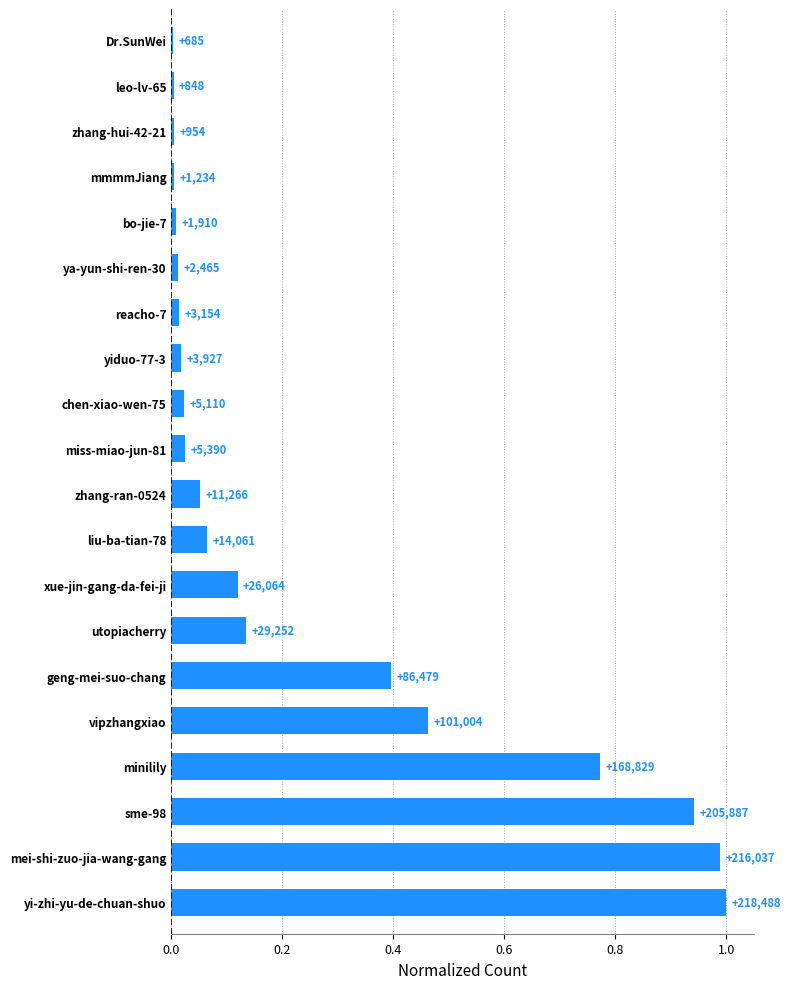

Are the bars horizontal?

Yes